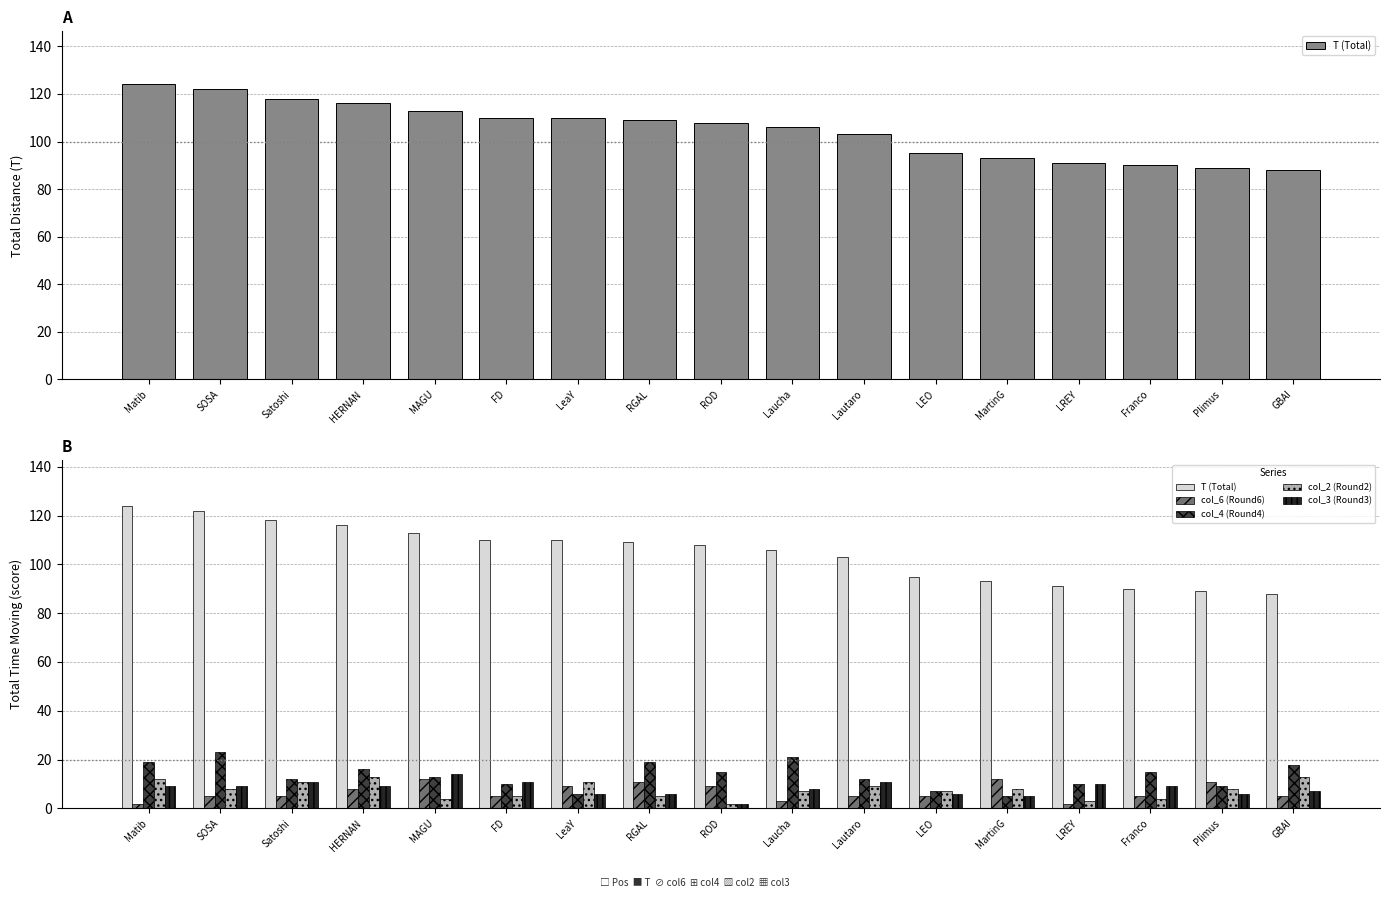

Between LEO and GBAI, which series saw the biggest shift?

col_4 (Round4)